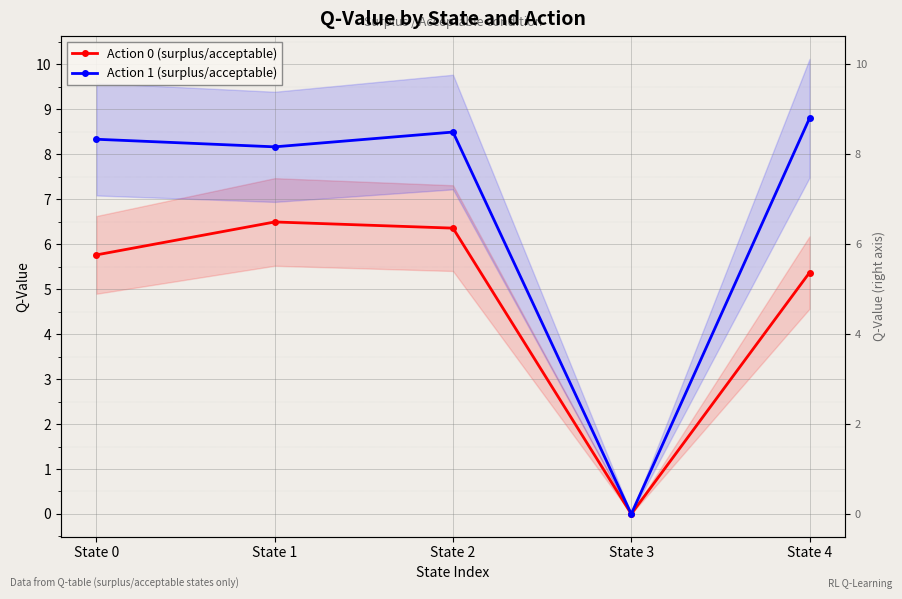

What is the value of the Action 0 (surplus/acceptable) point at the 2nd from the left?

6.5